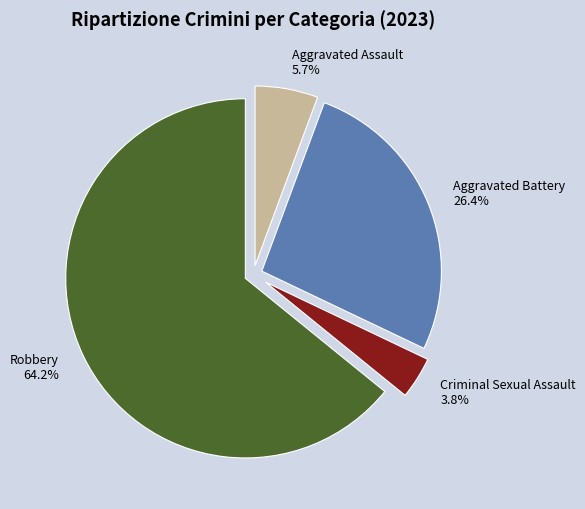

How many slices are in this pie chart?

4